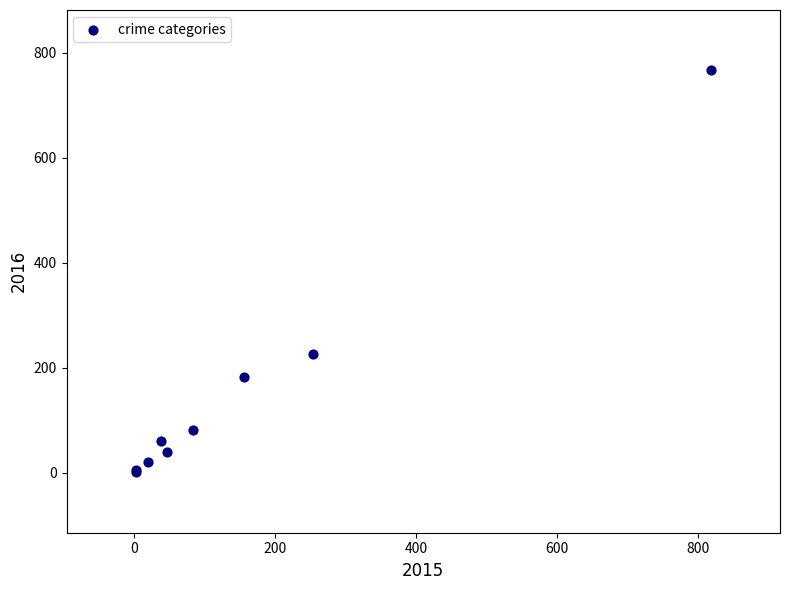

What Y value in the scatter plot is closest to 384?

227